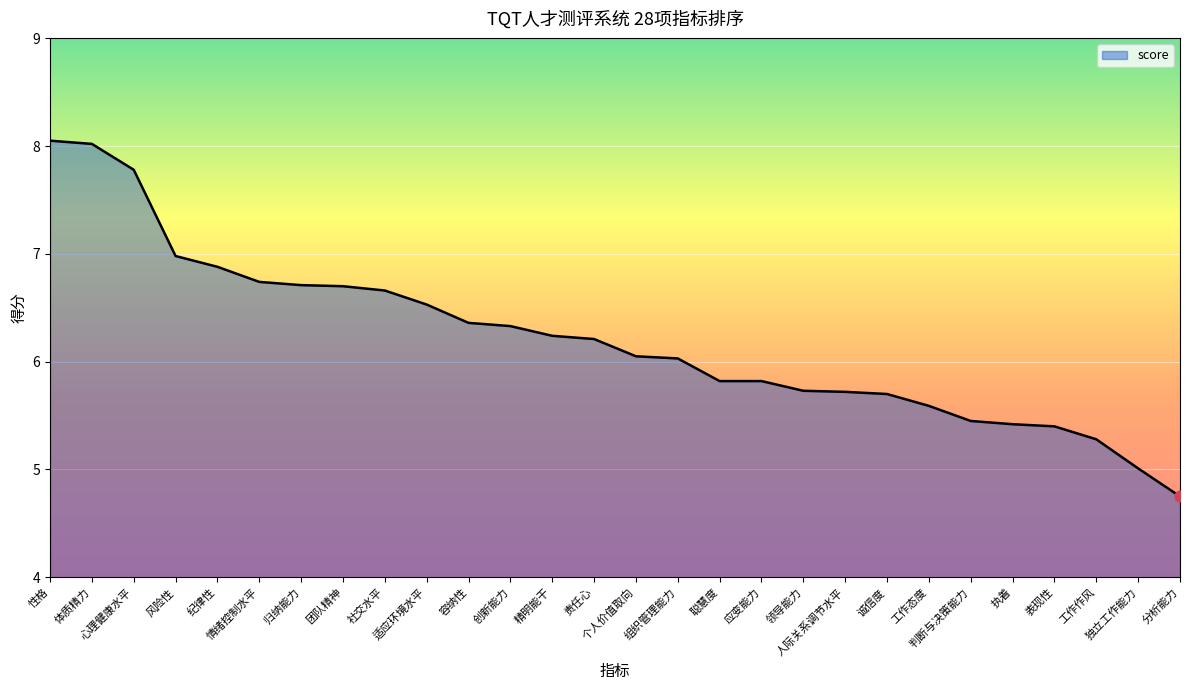

What is the change in value from 风险性 to 人际关系调节水平?

-1.3